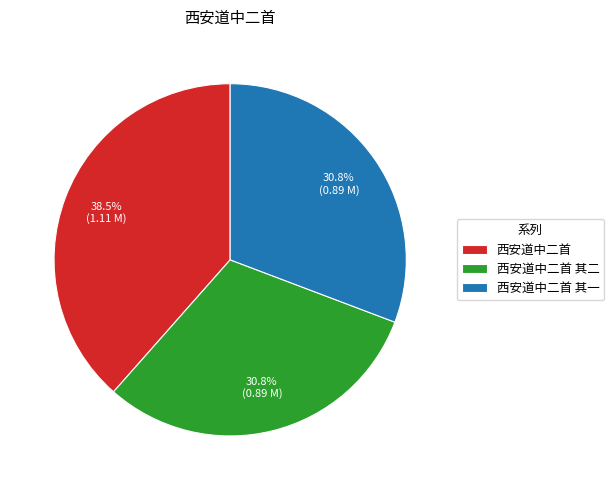

How many slices are in this pie chart?

3